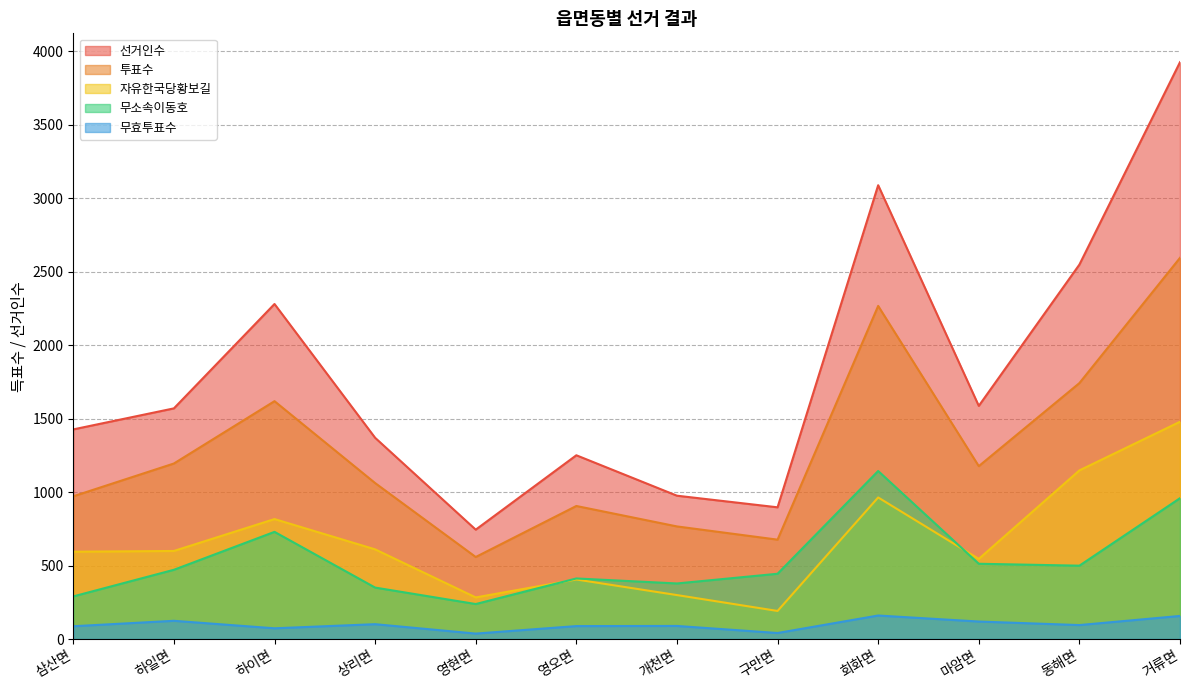

How many interior local valleys does the 투표수 series have?

3